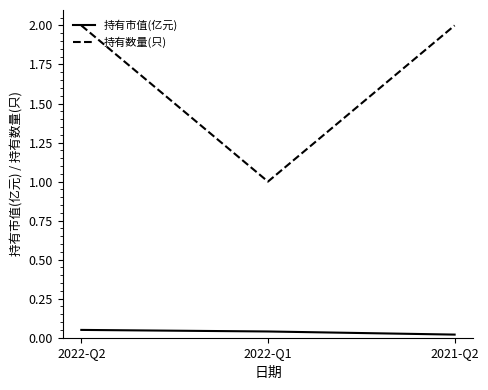

What is the difference between the second highest and minimum values in the 持有数量(只) series?

1.0